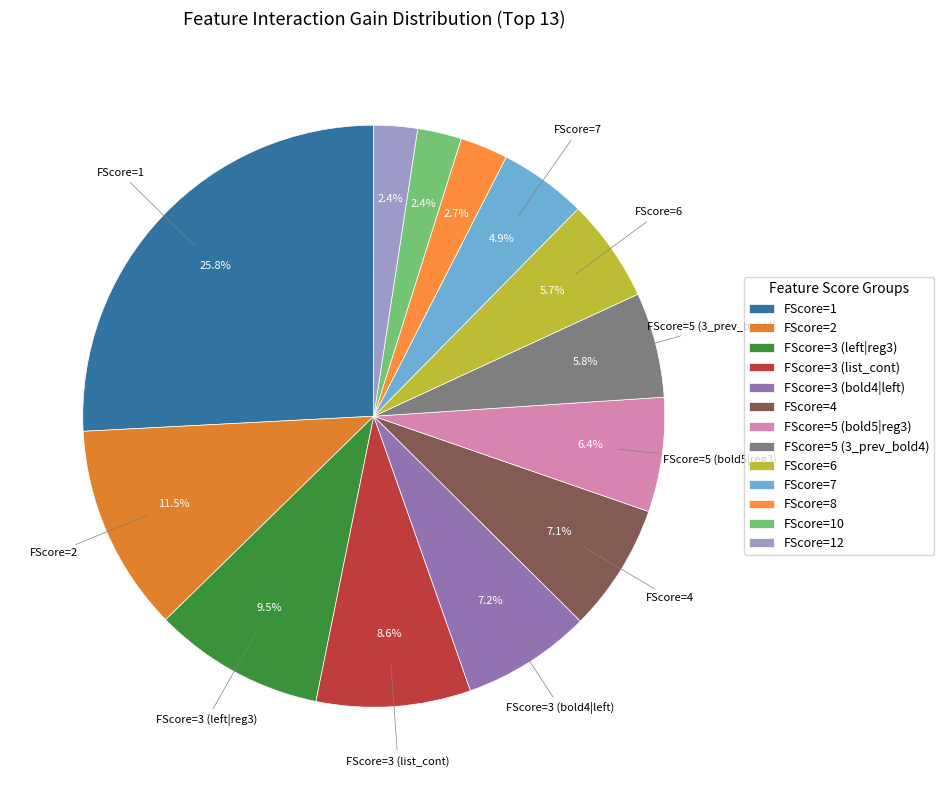

How many segments does this pie chart have?

13